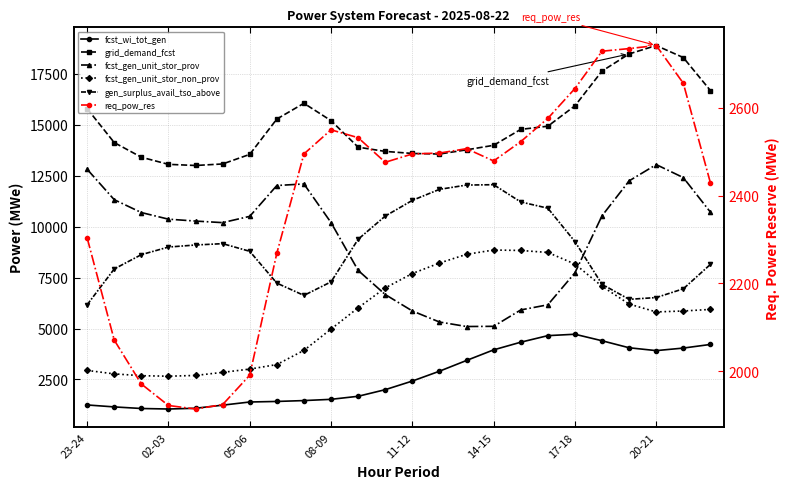

What is the spread (max minus min) of values at 05-06?

12154